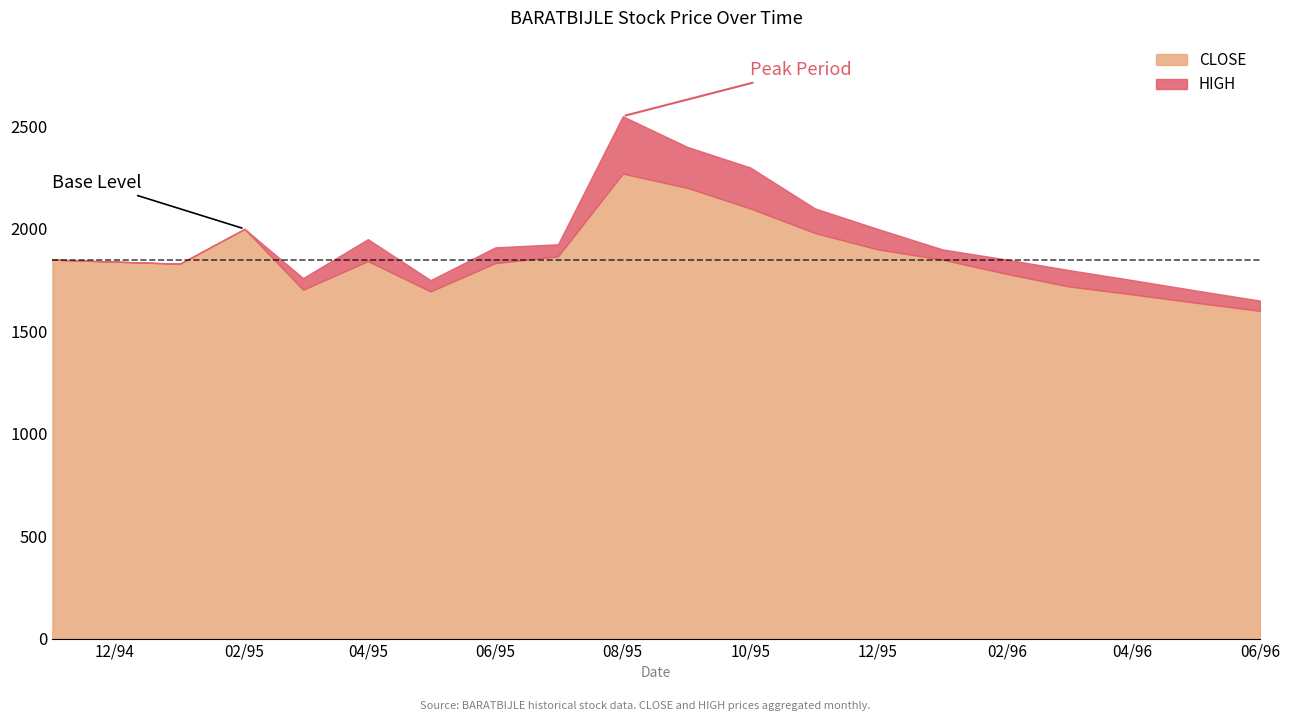

What is the difference between the HIGH values at 1995-04 and 1995-11?

150